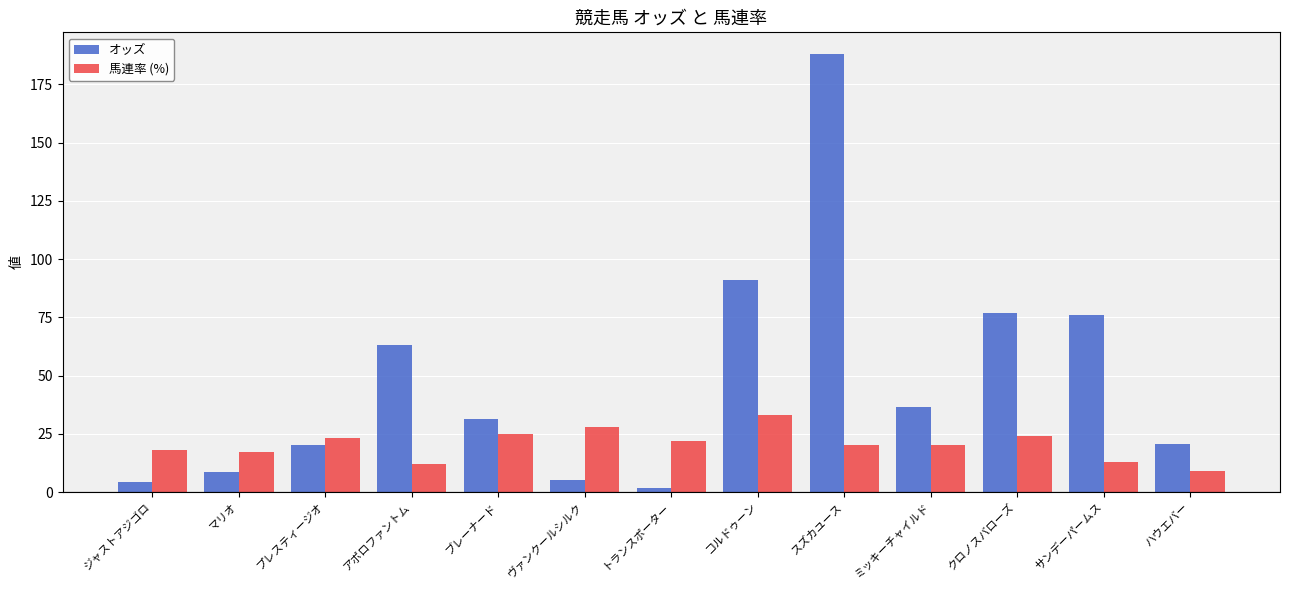

Rank the series by their average value, from lowest to highest.

馬連率 (%), オッズ